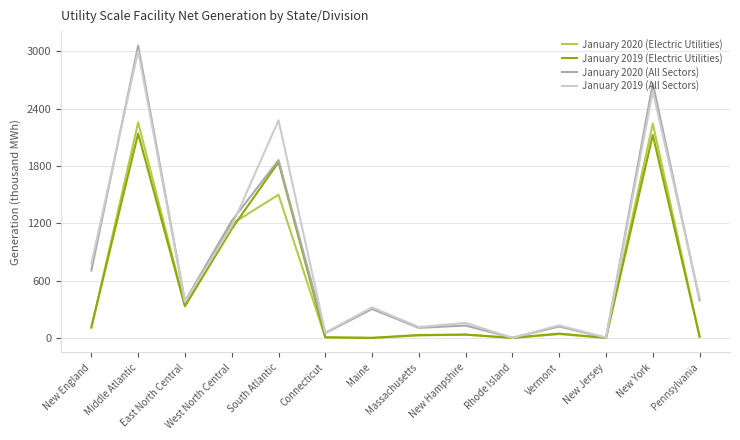

Which series has the largest range (max minus min)?

January 2020 (All Sectors)